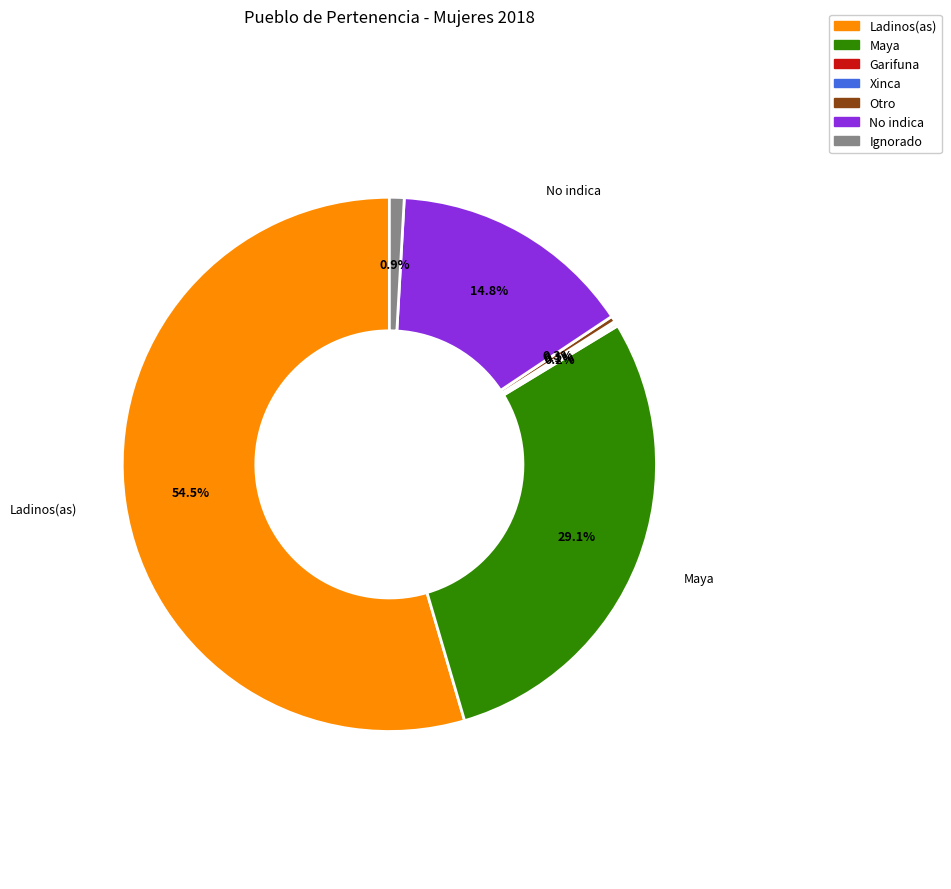

Combined, do Maya and Otro account for over 50%?

No